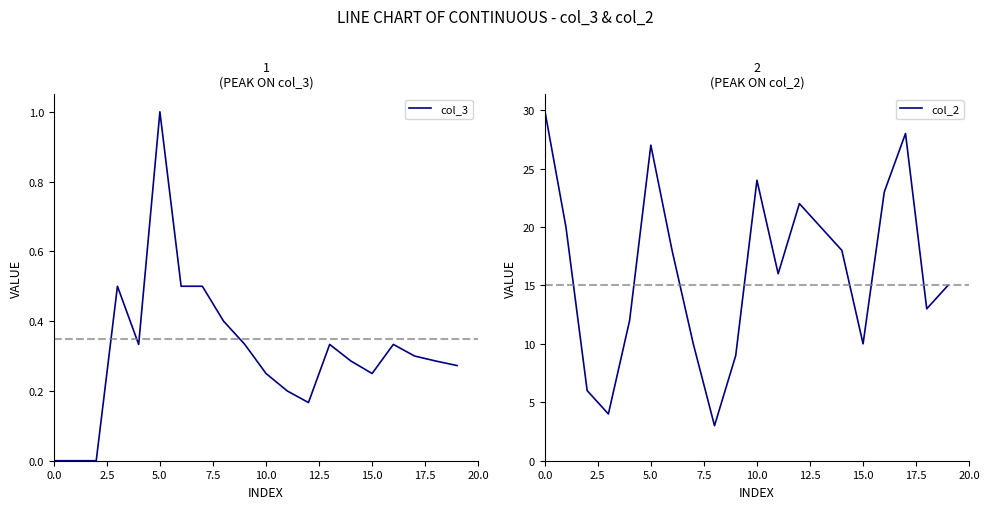

What is the total value across all series at 15?

10.2